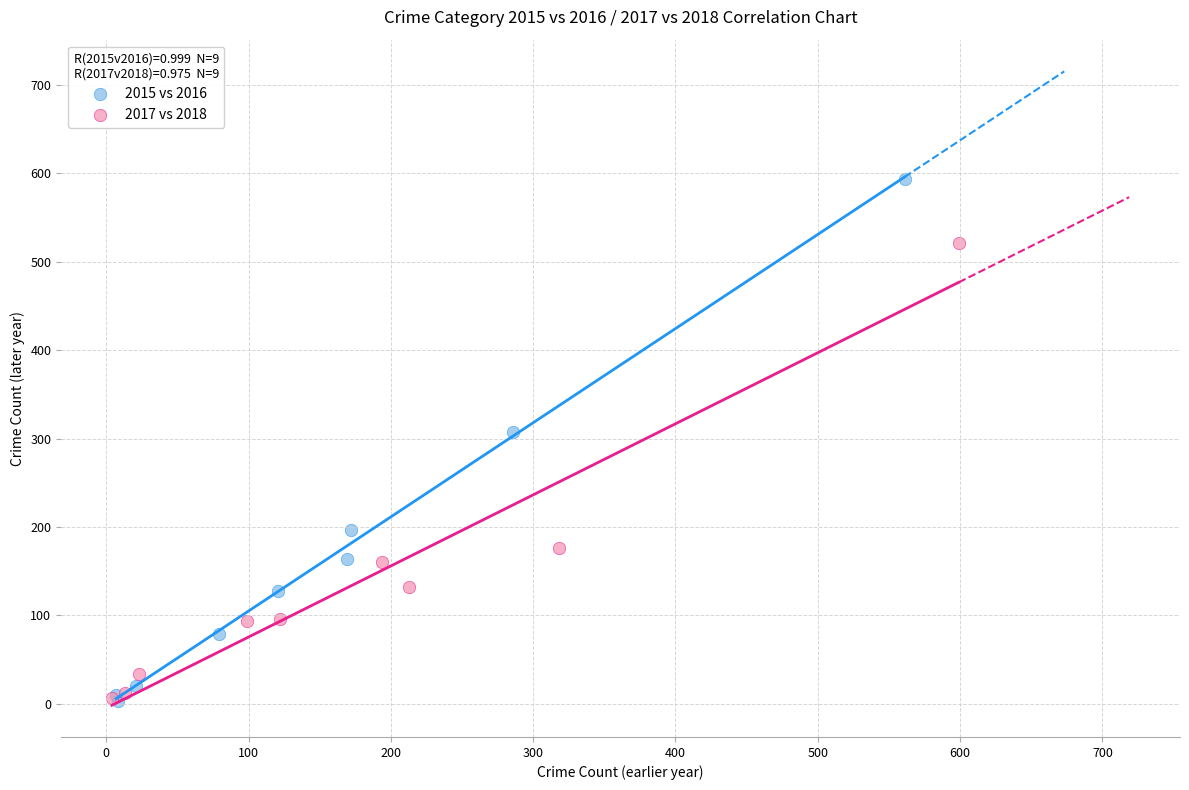

Which series reaches the maximum Y coordinate?

2015 vs 2016